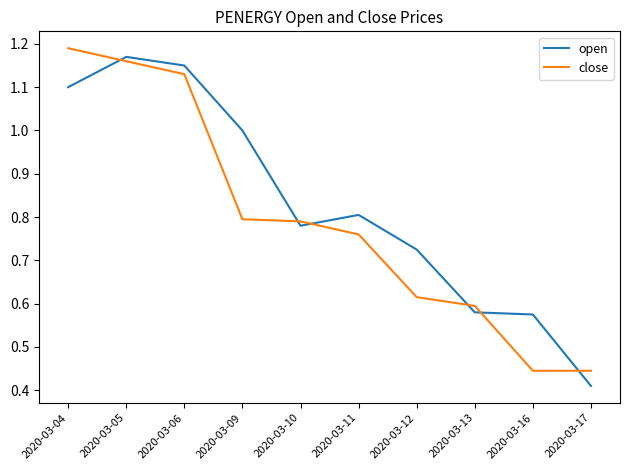

What is the total value across all series at 2020-03-12?

1.3